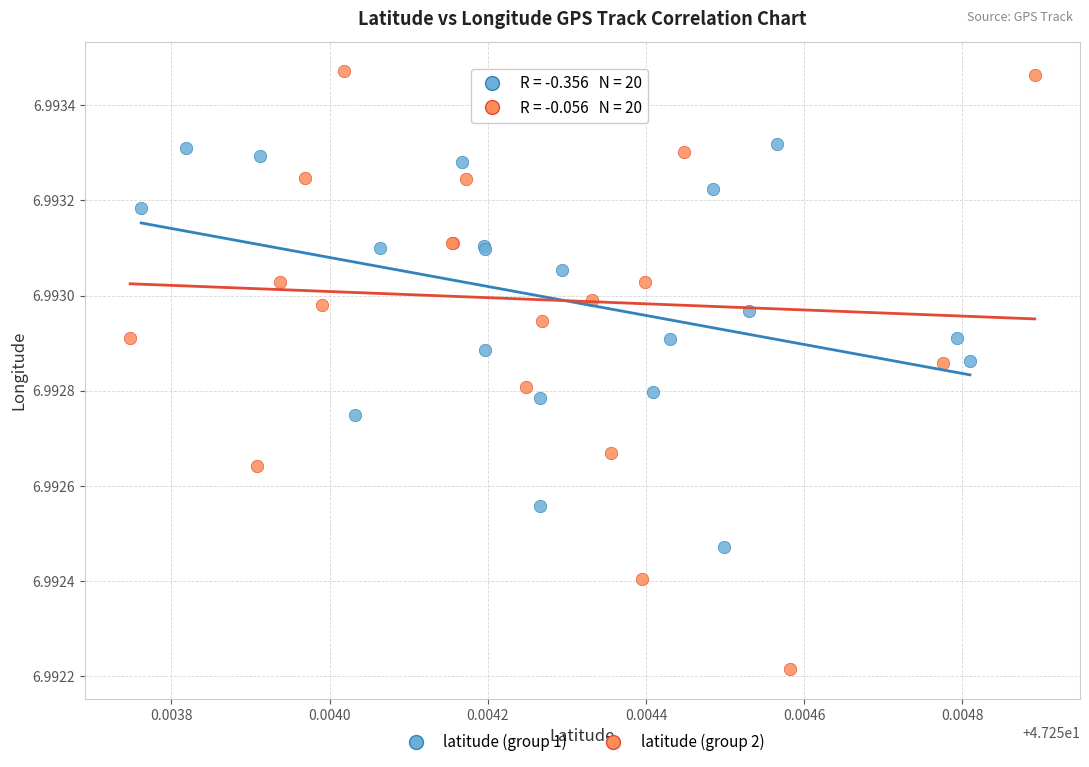

Which series reaches the minimum Y coordinate?

latitude (group 2)